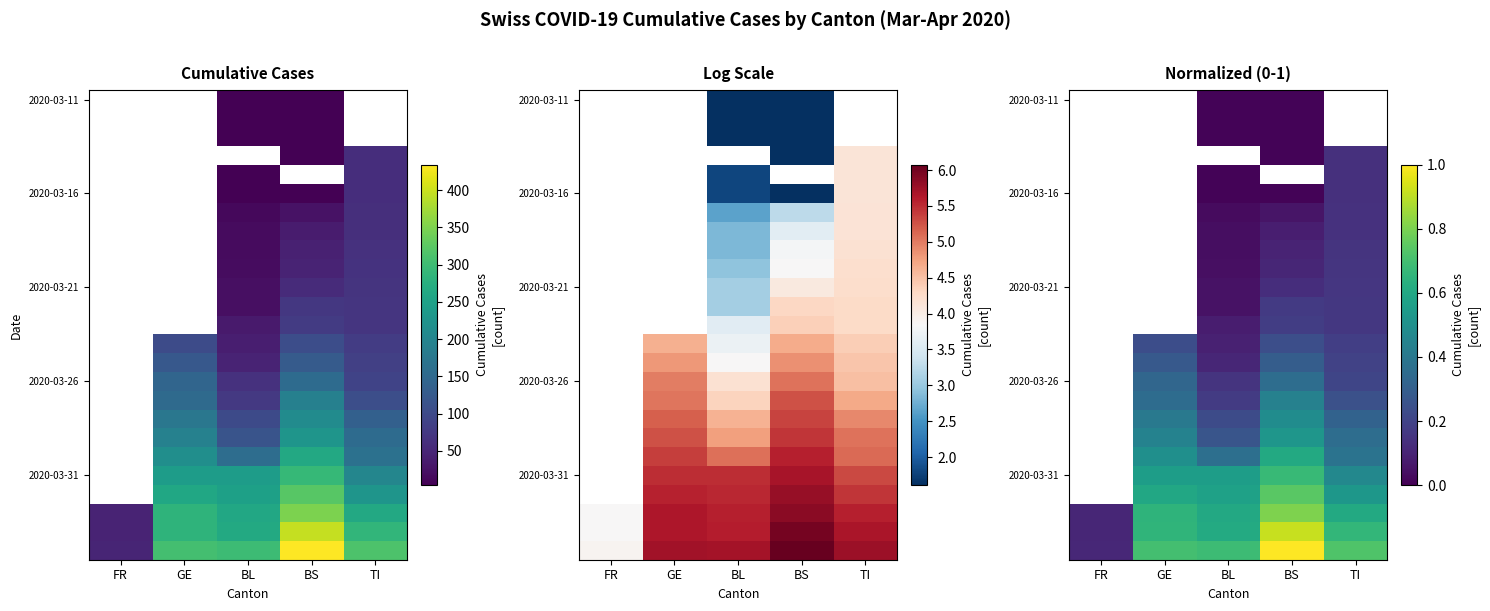

The value of 2020-03-16 at BL is 0.0. True or false?

True